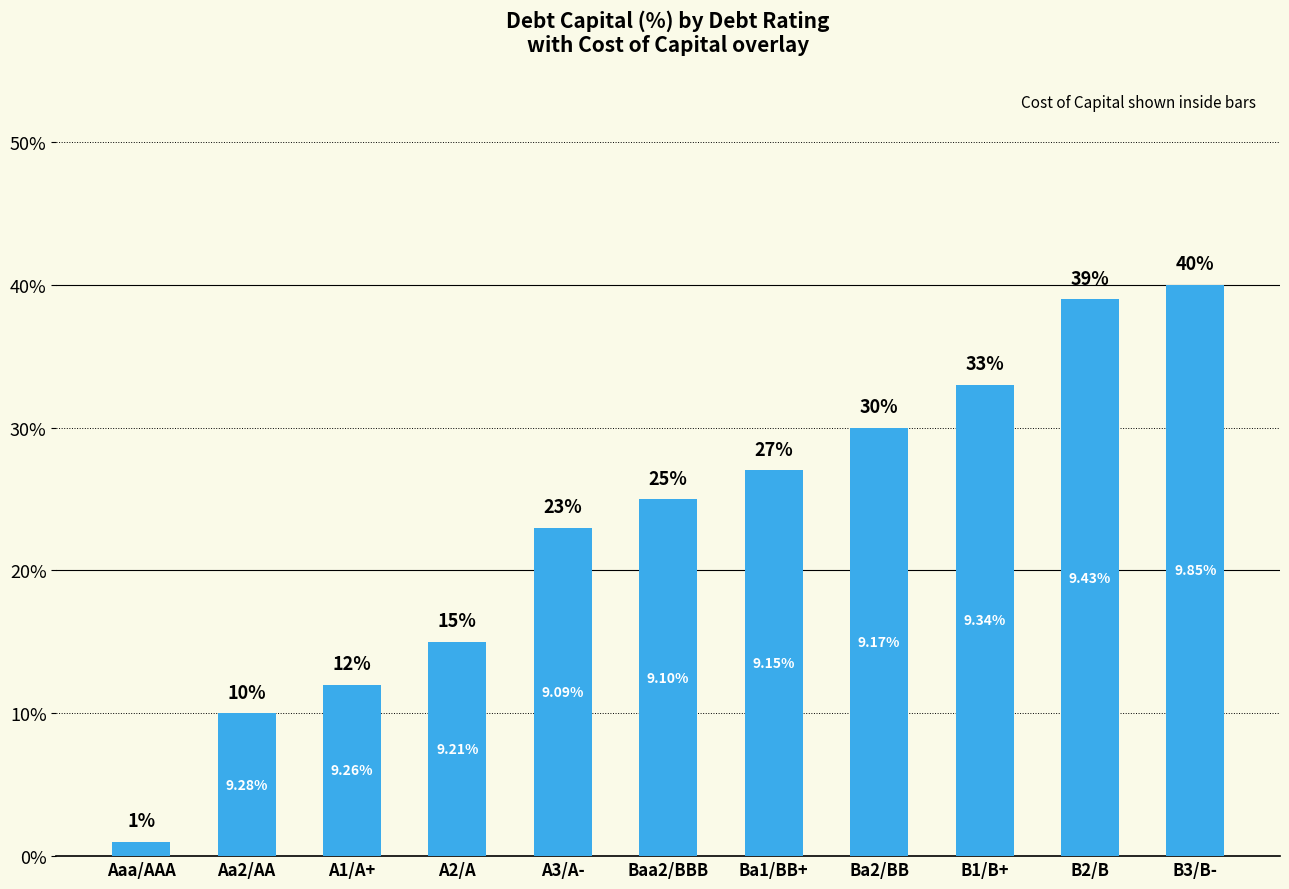

What position from the right is Ba2/BB?

4